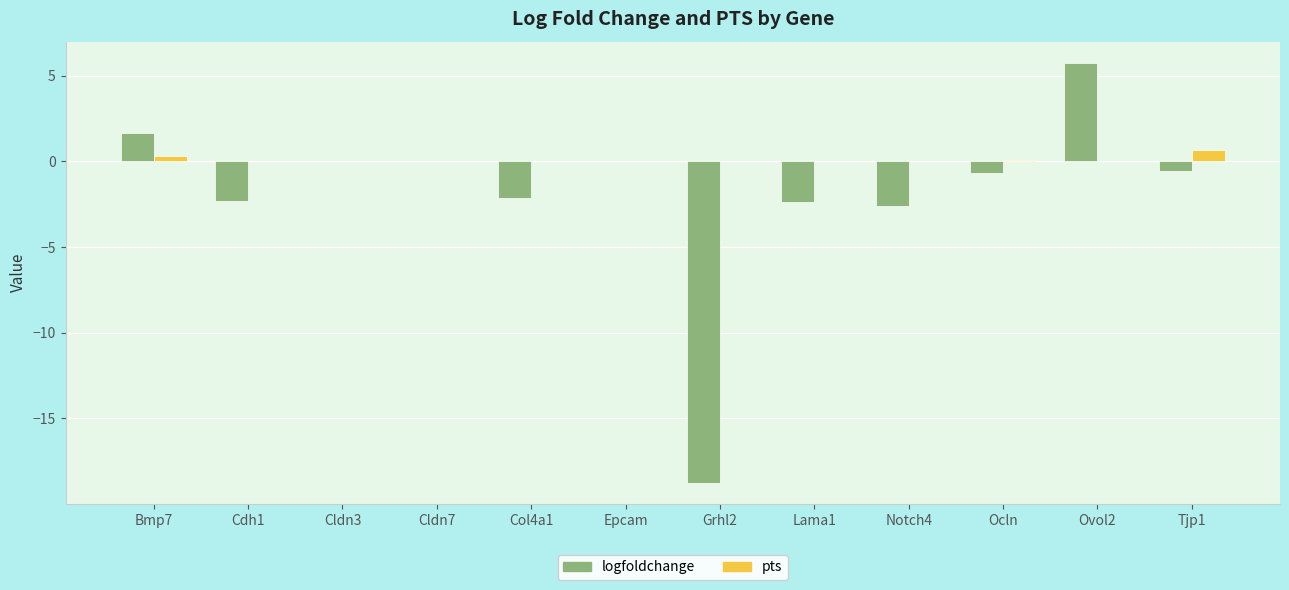

At which category does the chart reach its peak across all series?

Ovol2